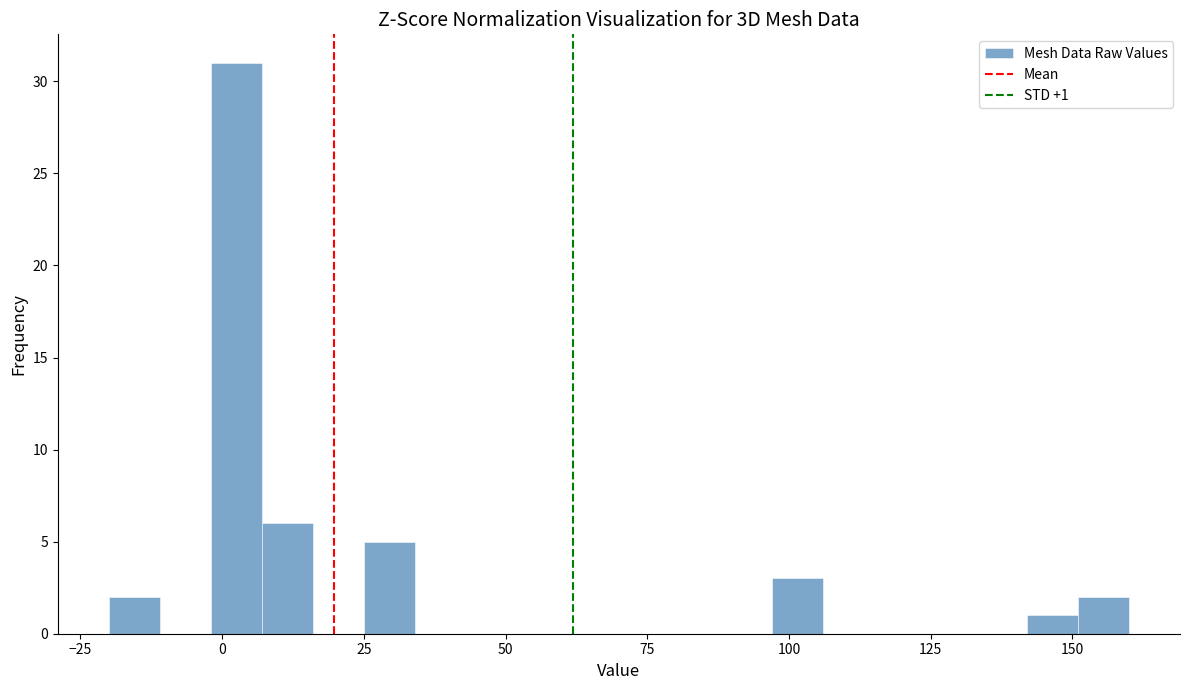

Around what value on the x-axis is the tallest bar? Give the approximate position of its centre, as read against the axis.

5